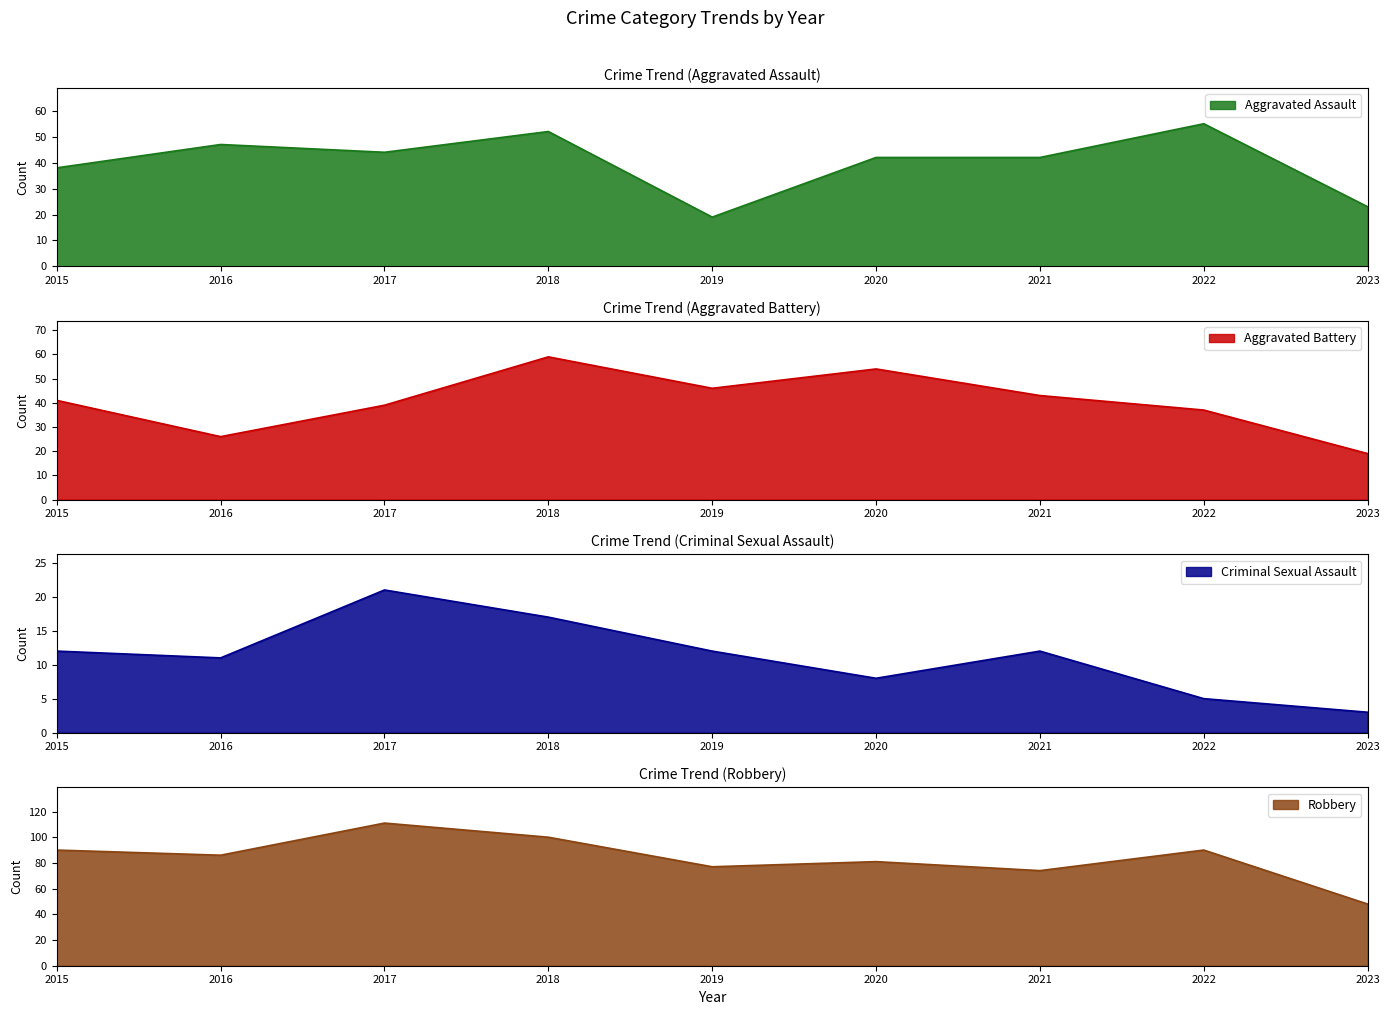

Which series changed the most between 2019 and 2022?

Aggravated Assault